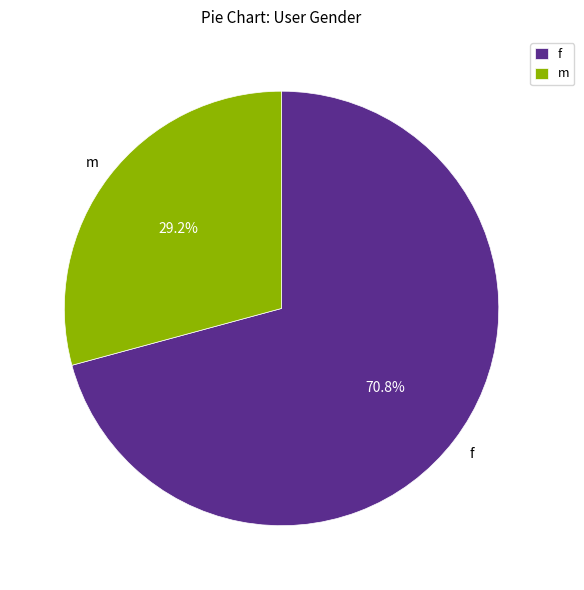

How many segments does this pie chart have?

2